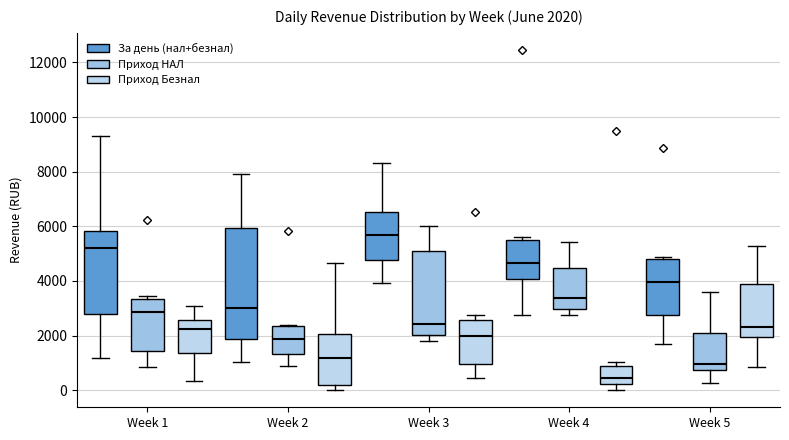

Which box's median line is the highest?

Week 3 (За день (нал+безнал))